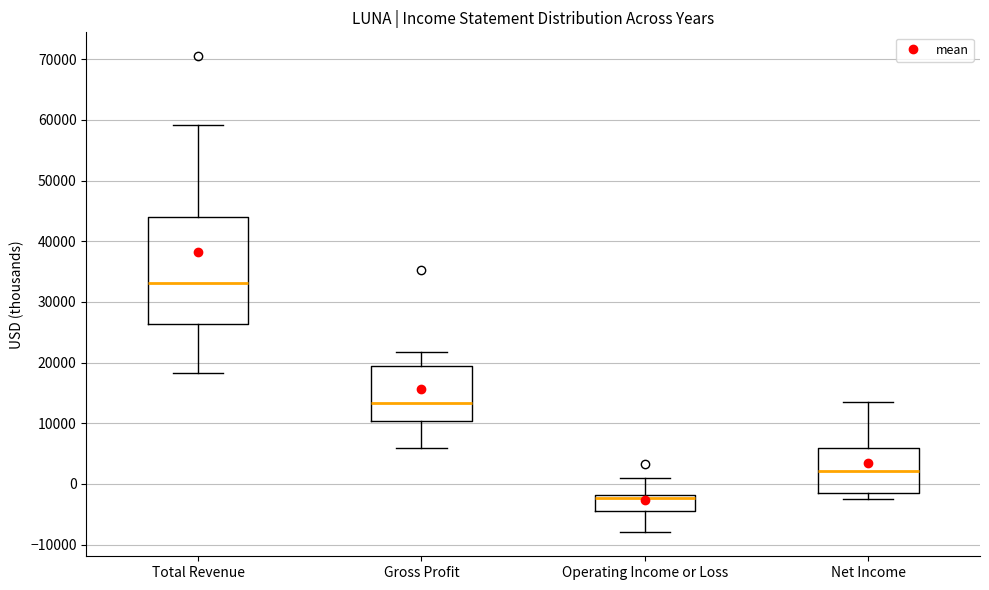

Comparing the boxes themselves (not the whiskers), which one is the tallest?

Total Revenue